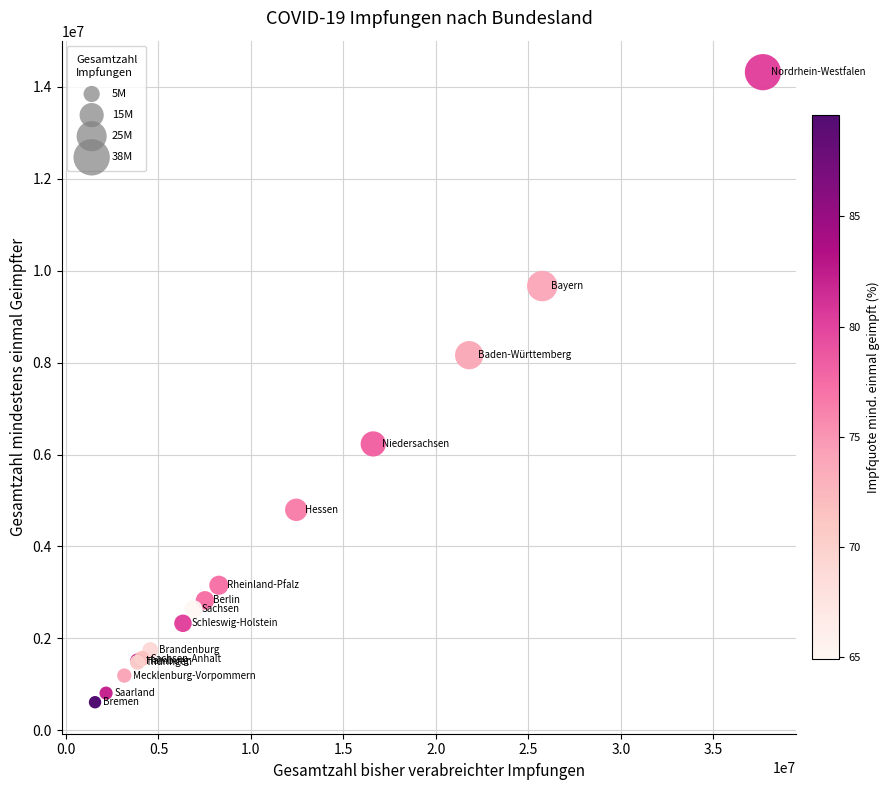

What Y value in the scatter plot is closest to 7465490?

8162246